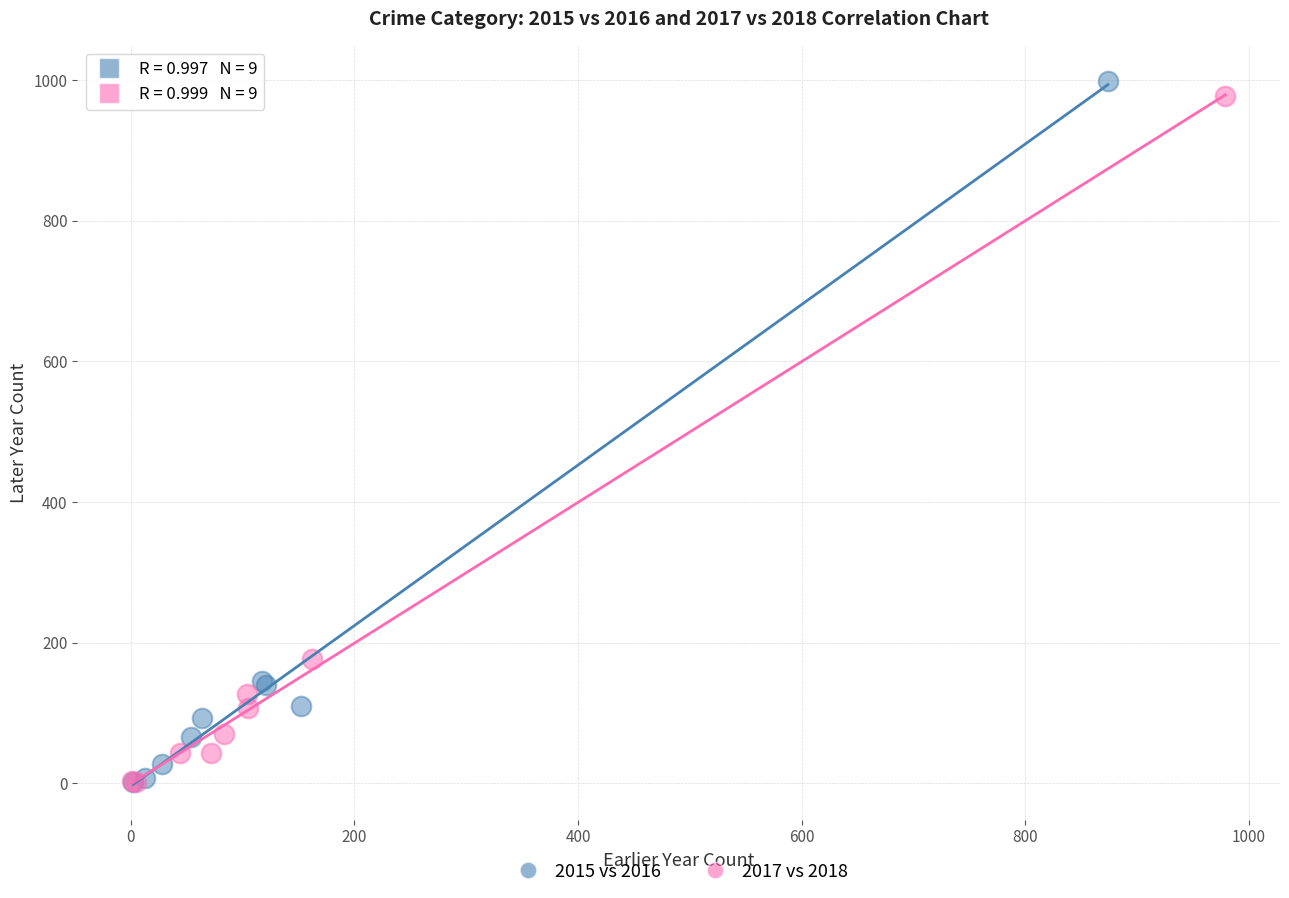

Which series has the widest spread of Y values?

2015 vs 2016